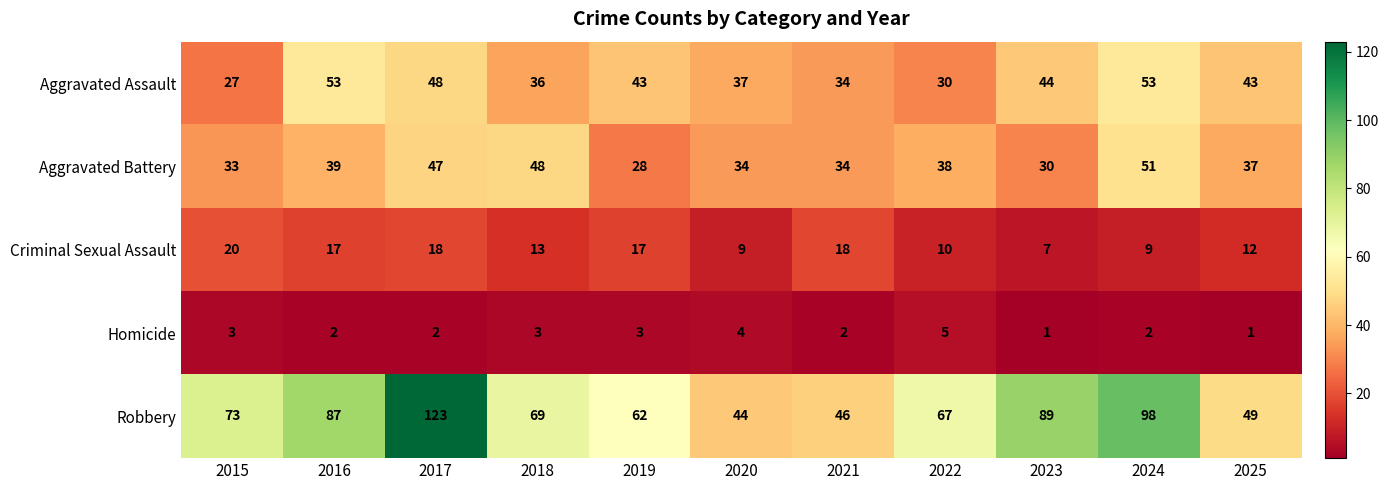

What is the greatest value displayed?

123